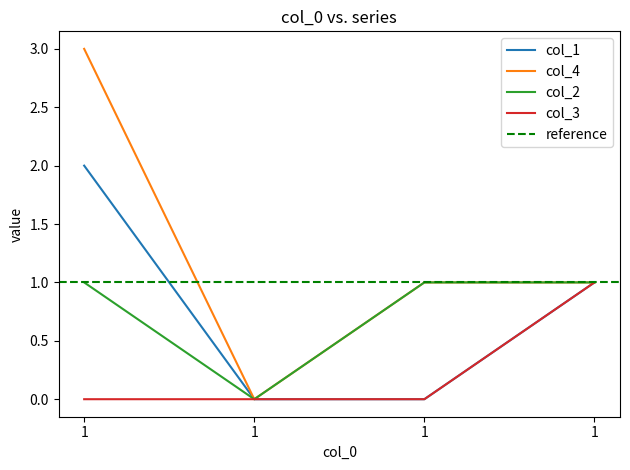

How many col_3 values are between 0 and 1?

4